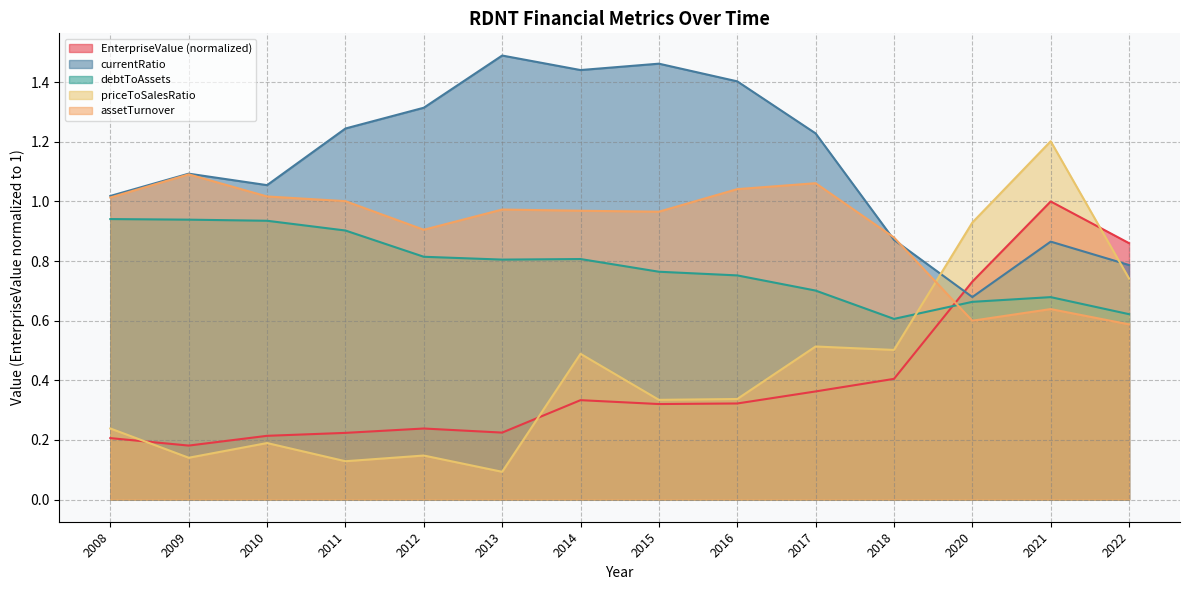

At which label does EnterpriseValue reach its minimum?

2009